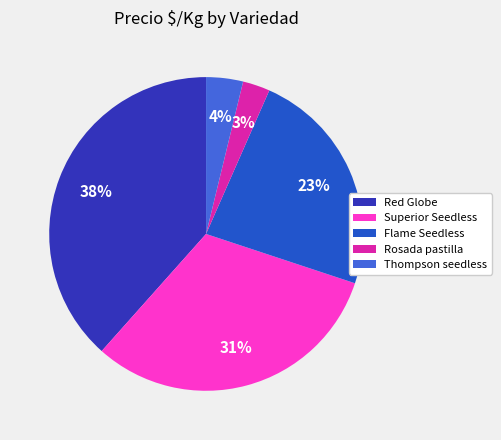

Do Superior Seedless and Red Globe together represent more than half of the pie?

Yes